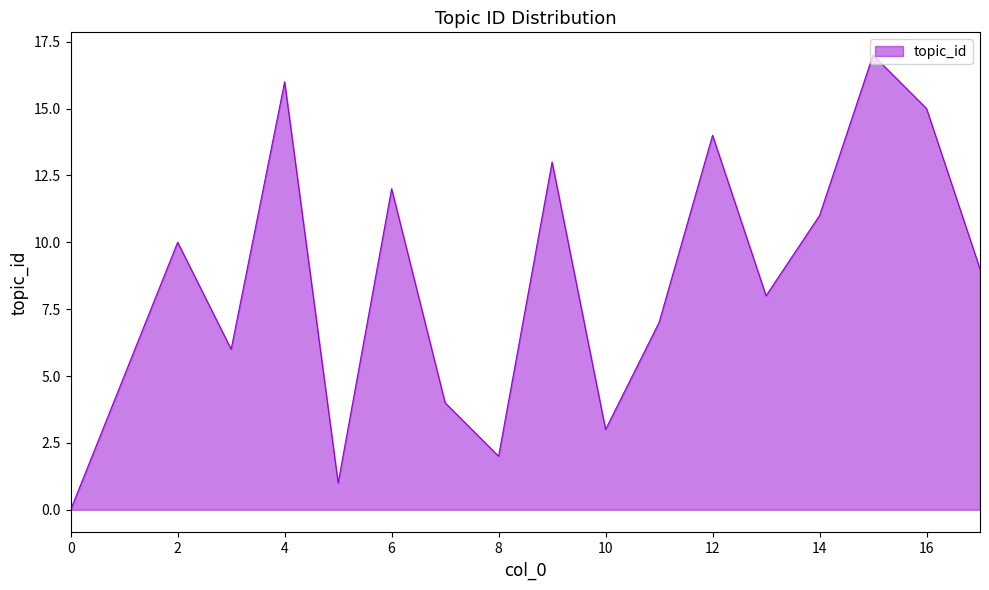

What is the maximum value shown in the chart?

17